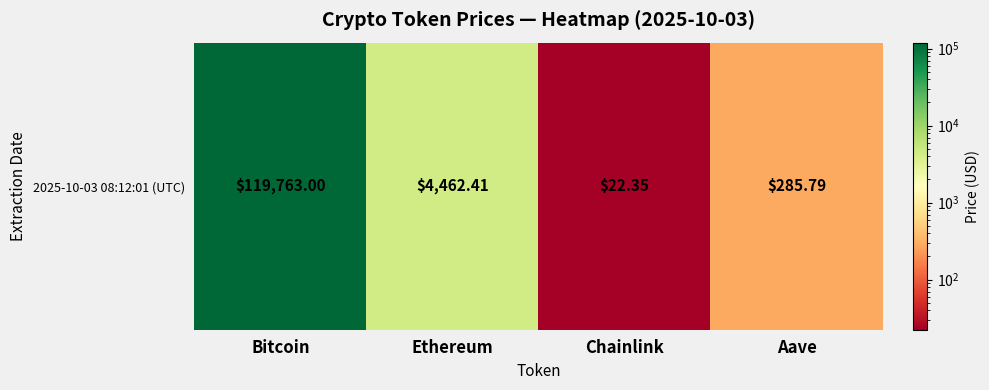

At which category does the chart reach its minimum across all series?

Chainlink